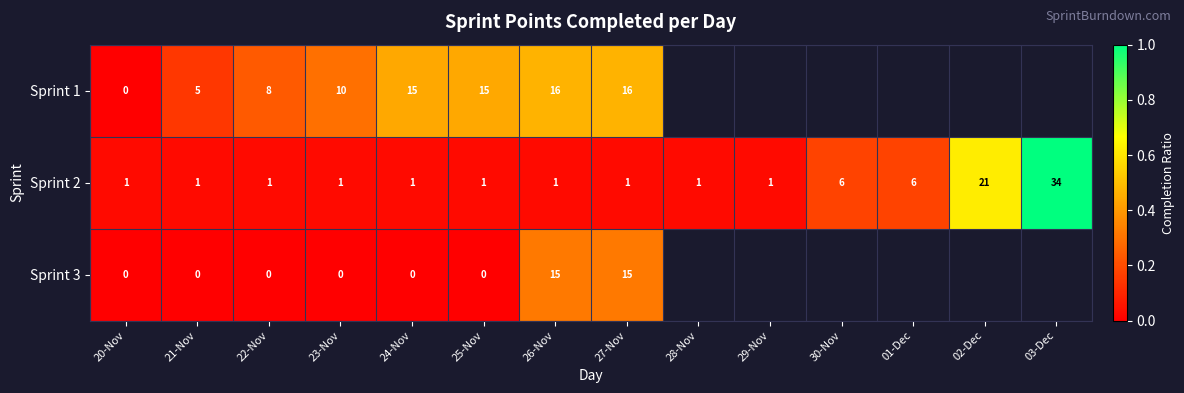

Rank the series at 22-Nov from lowest to highest value.

Sprint 3, Sprint 2, Sprint 1